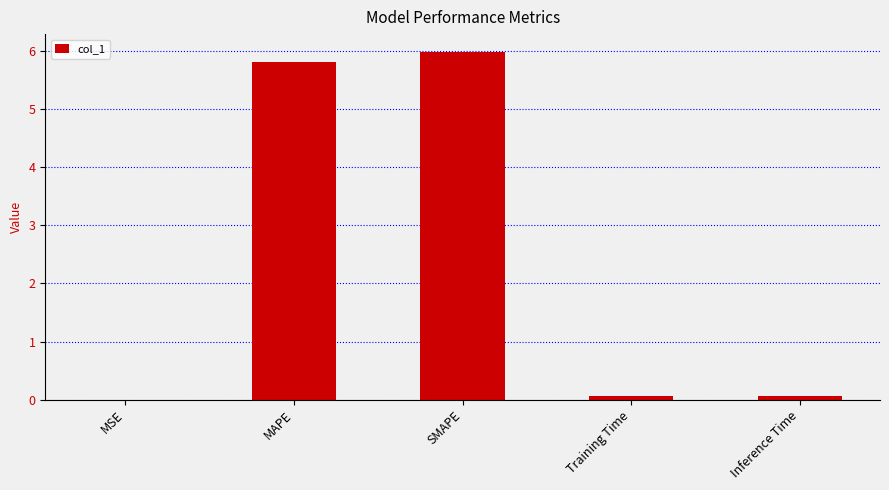

What is the sum of all values?

11.9